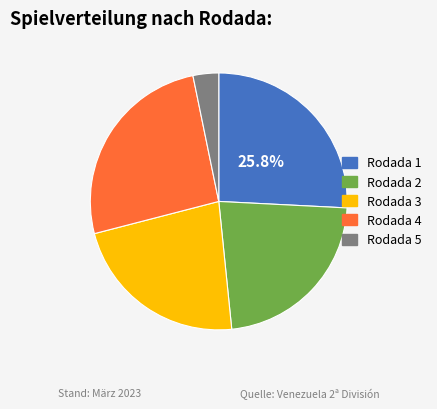

Between Rodada 1 and Rodada 5, which is larger?

Rodada 1